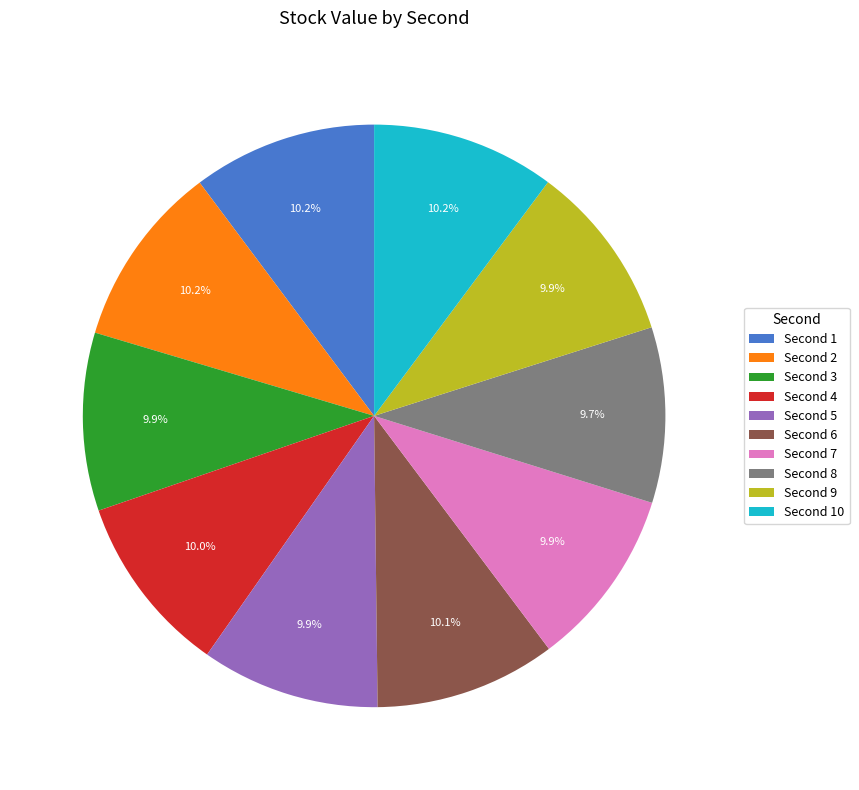

Is there a majority slice in this chart?

No